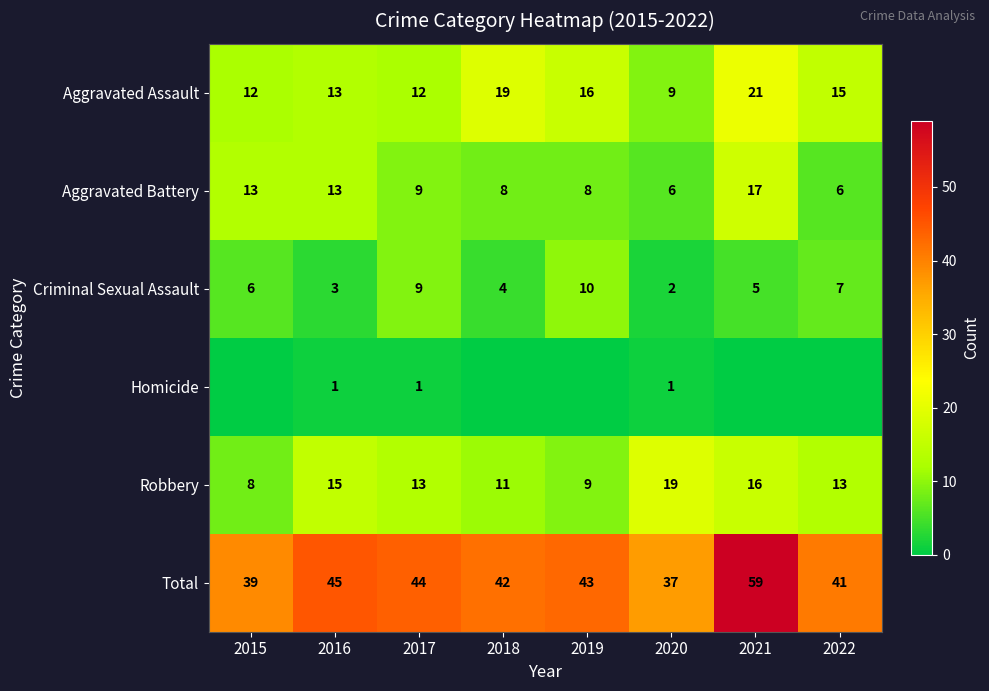

What is the approximate value of Robbery at 2022, to the nearest 5?

15